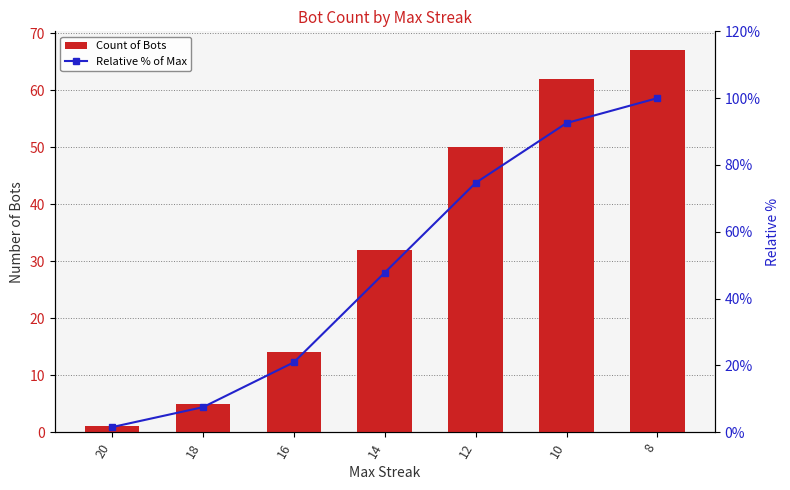

Where is Count of Bots nearest to the value 34?

14